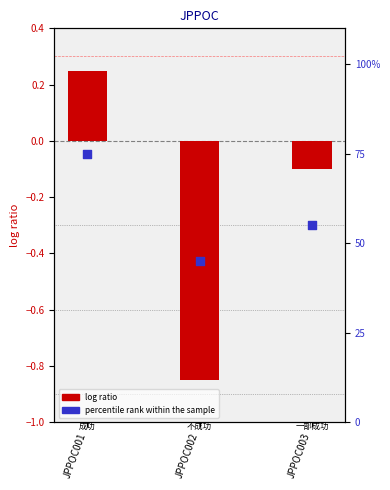

Is the value of percentile rank within the sample at JPPOC001 greater than the value of log ratio at JPPOC002?

Yes